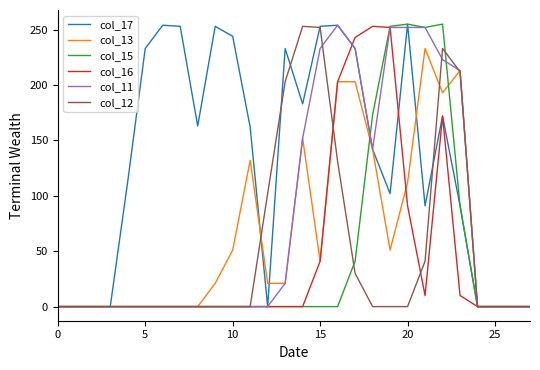

Which series has the largest total across all categories?

col_17